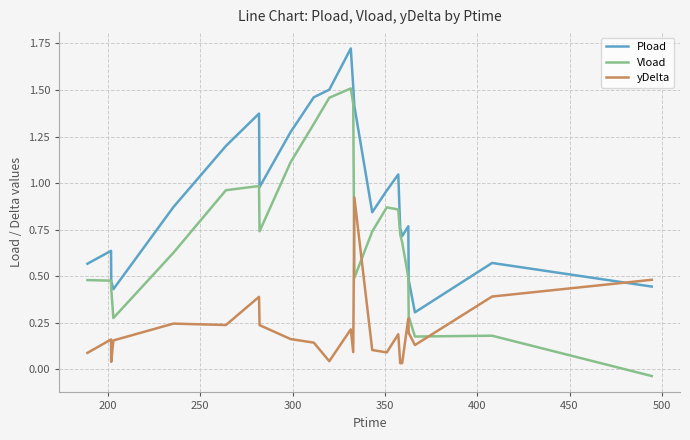

What is the sum of all Vload values?

17.3